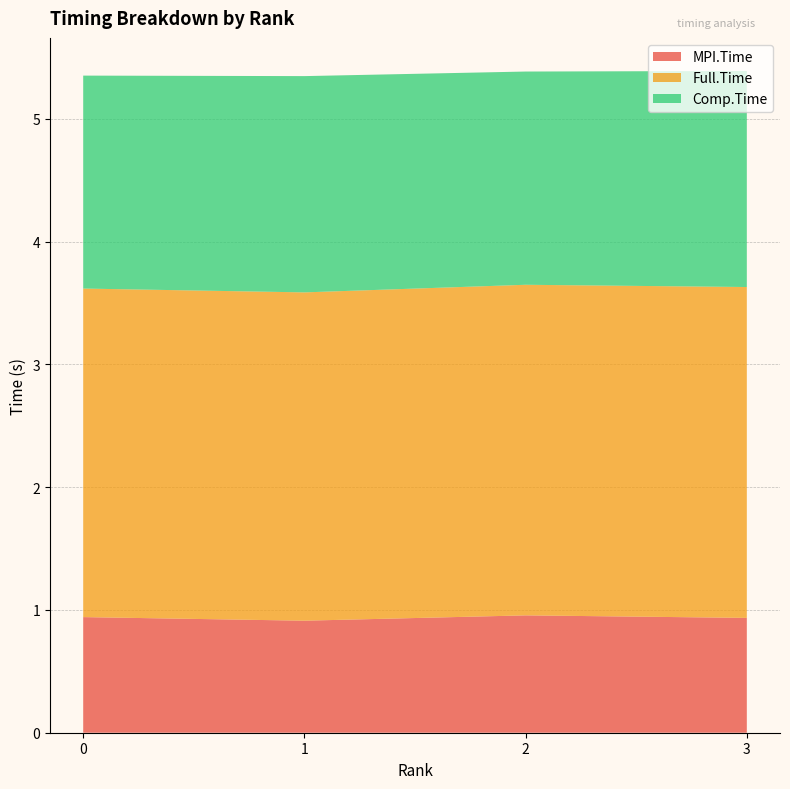

Reading left to right, extract all data points from this chart.

MPI.Time: 0=0.9	1=0.9	2=1.0	3=0.9
Full.Time: 0=2.7	1=2.7	2=2.7	3=2.7
Comp.Time: 0=1.7	1=1.8	2=1.7	3=1.8